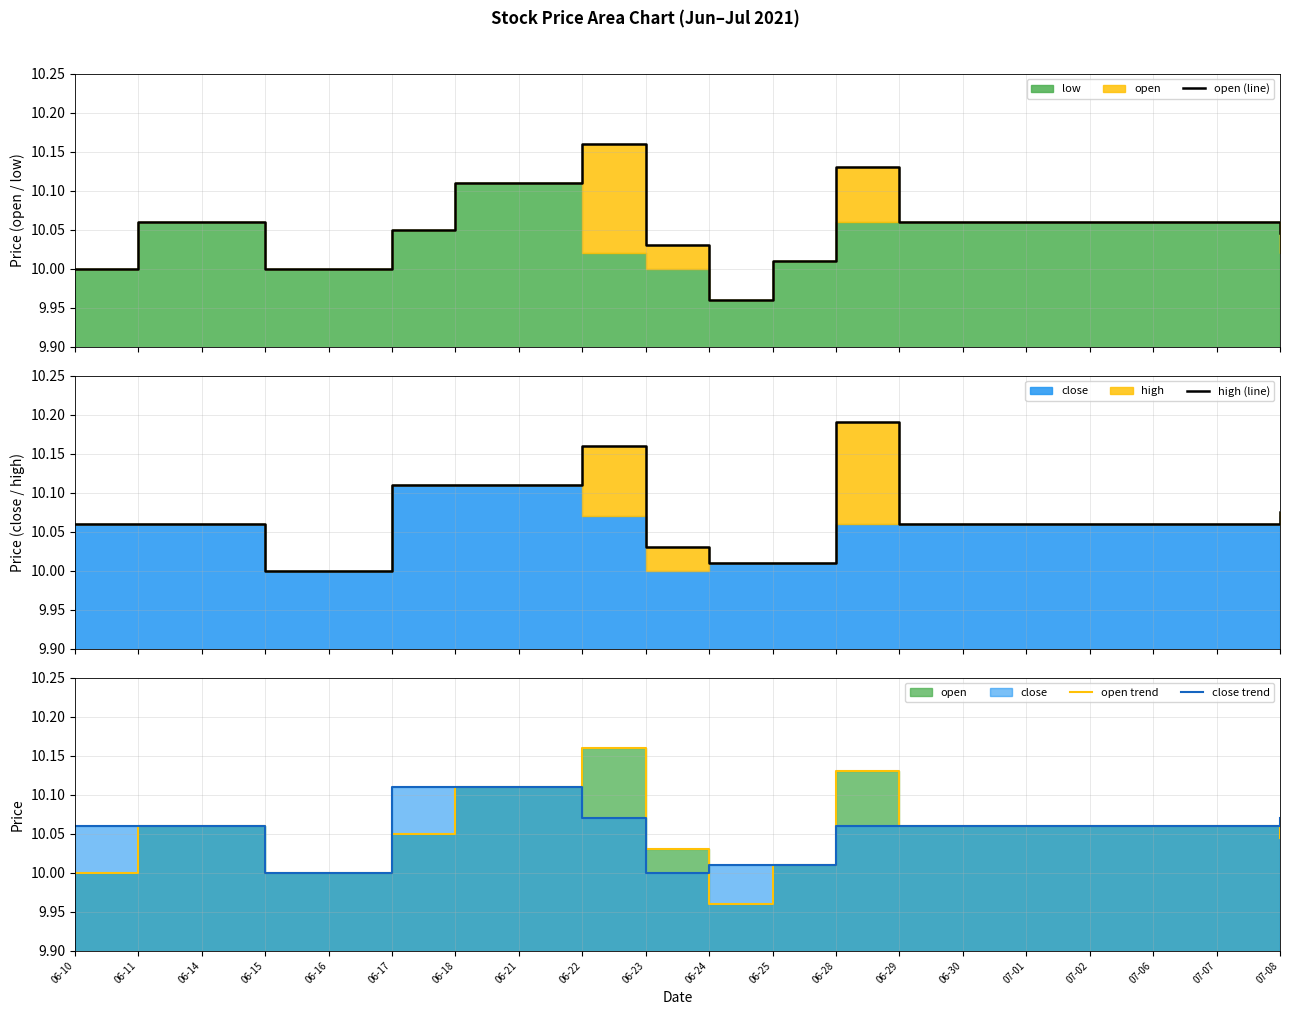

At how many categories does at least one series exceed 10?

18